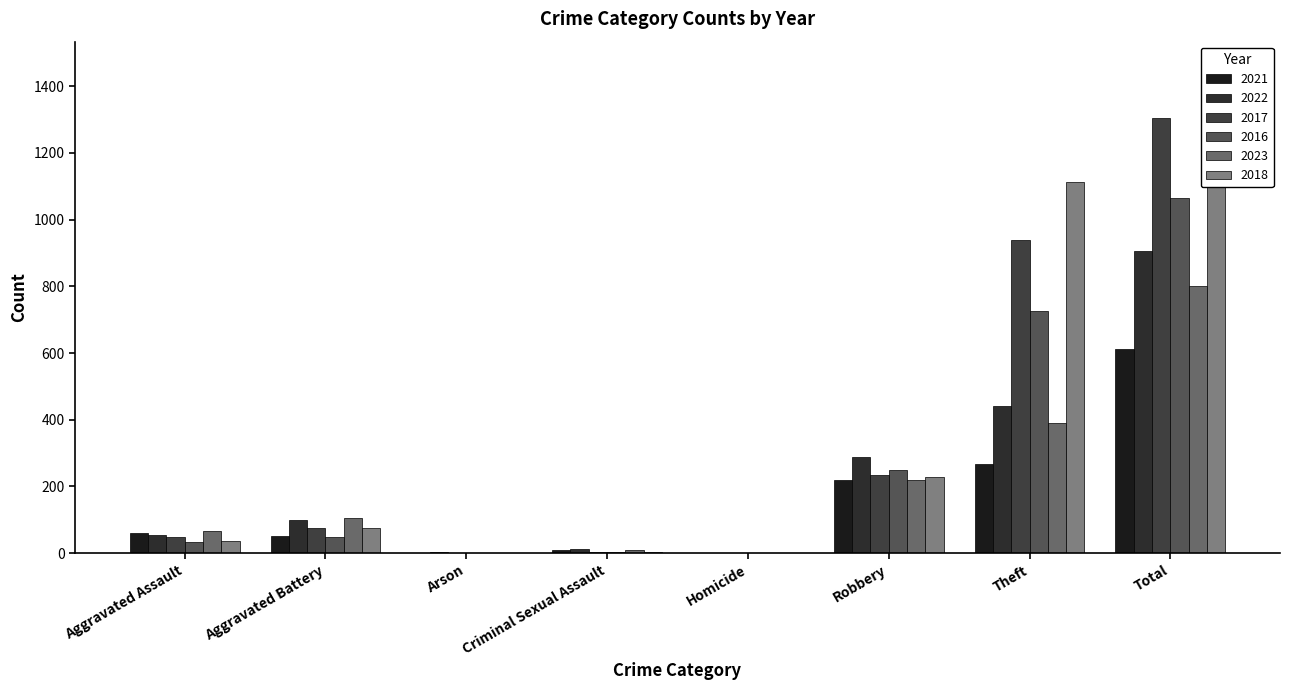

What is the difference between the maximum and second lowest values in the 2022 series?

902